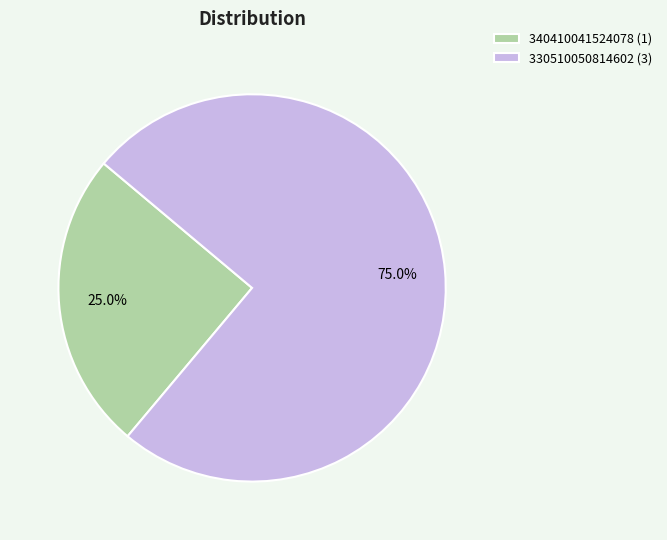

To the nearest percent, what is the difference between the largest and smallest slice percentages?

50%